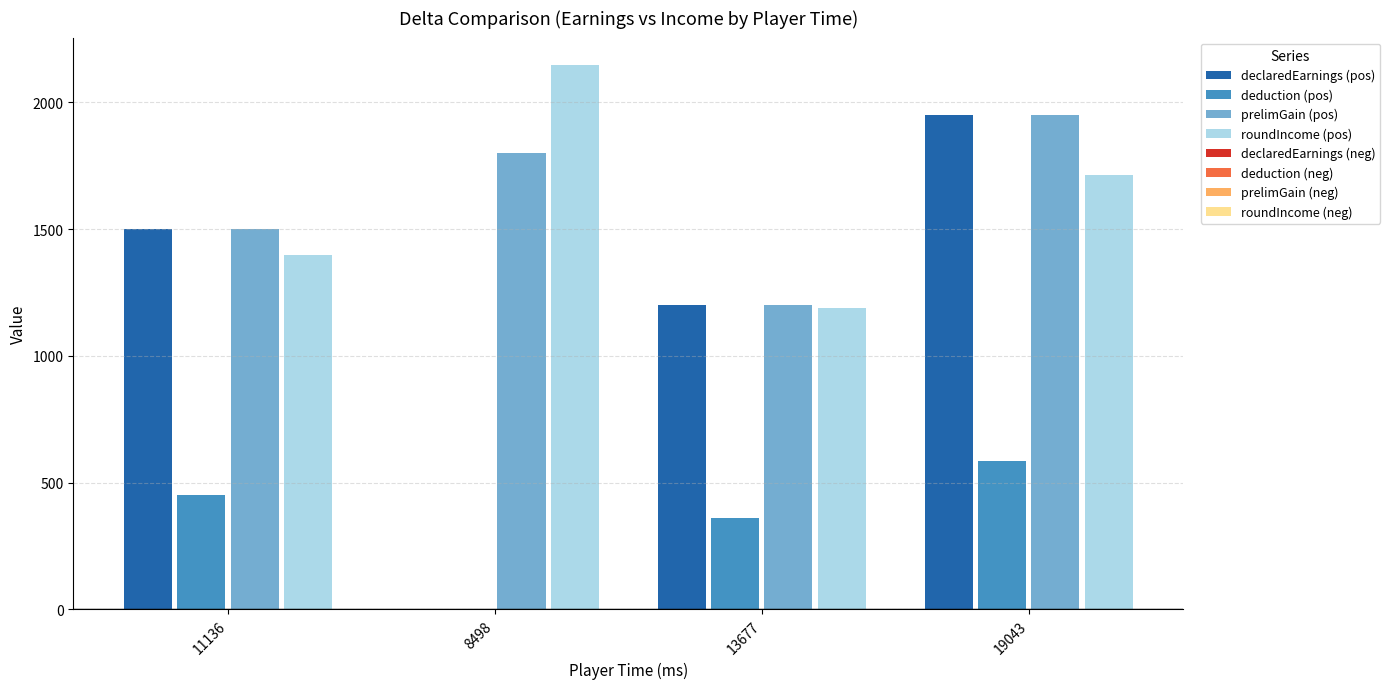

What is the maximum value shown in the chart?

2148.8